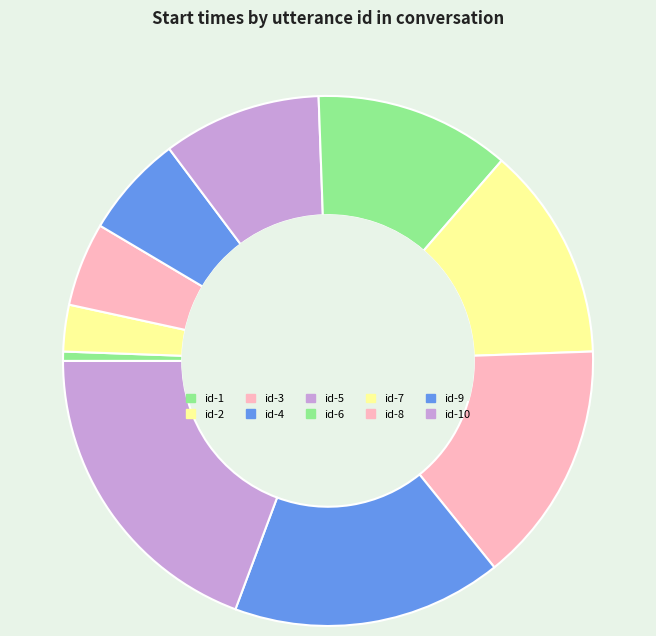

How many segments does this pie chart have?

10